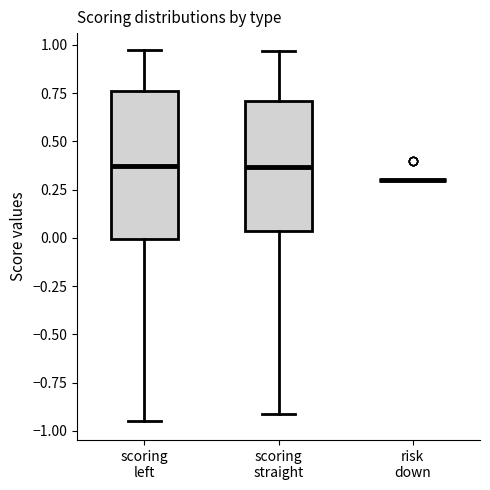

Reading left to right, transcribe this box plot: for each box, give where its median line is, the range the box spans, and where its two whiskers end, as read against the y-axis. The values are not printed on the chart, so give them approximately, as read against the axis.

scoring left: median 0.35, box 0.00 to 0.75, whiskers -0.95 to 0.95
scoring straight: median 0.35, box 0.05 to 0.70, whiskers -0.90 to 0.95
risk down: box collapsed to a line at 0.30, whiskers 0.30 to 0.30